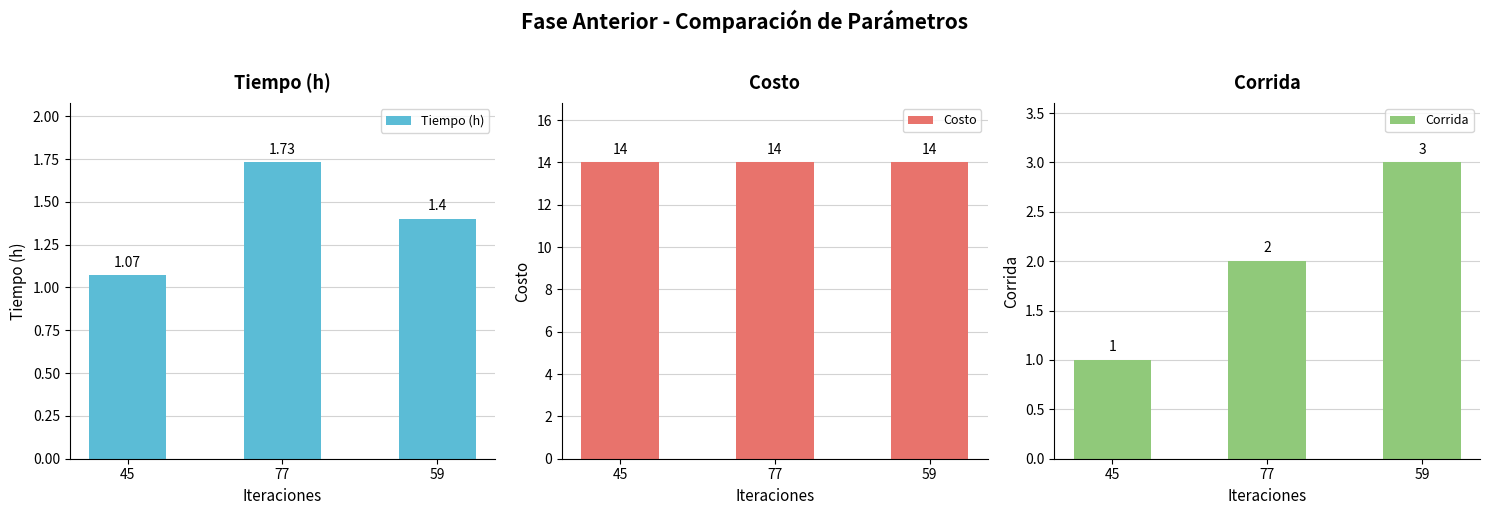

What is the difference between the Corrida values at 77 and 45?

1